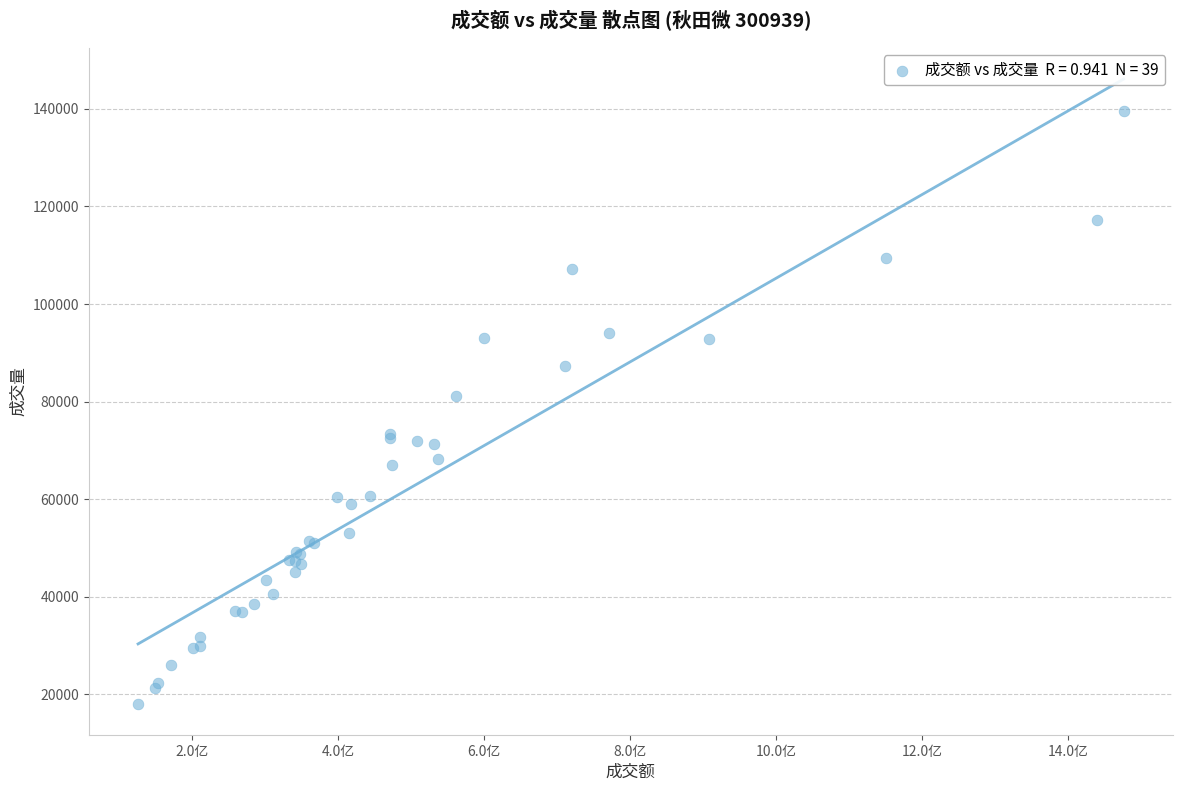

What Y value in the scatter plot is closest to 78887?

81199